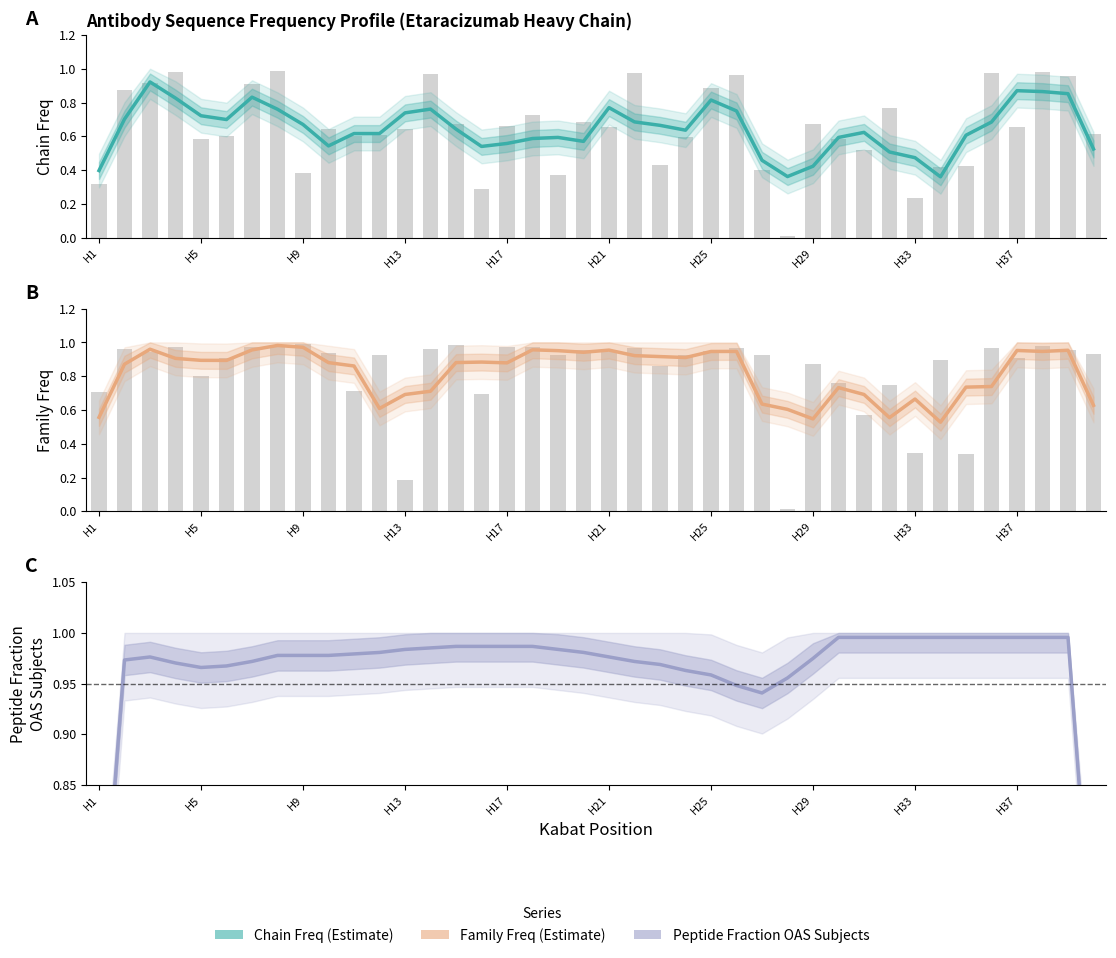

List the labels in order of Peptide Fraction OAS Subjects value, largest first.

29, 30, 31, 32, 33, 34, 35, 36, 37, 38, 14, 15, 16, 17, 13, 18, 12, 19, 11, 10, H29, H33, H37, 20, H9, 28, H5, H25, 21, H13, 22, H21, H17, 23, 24, 27, 25, 26, 39, H1